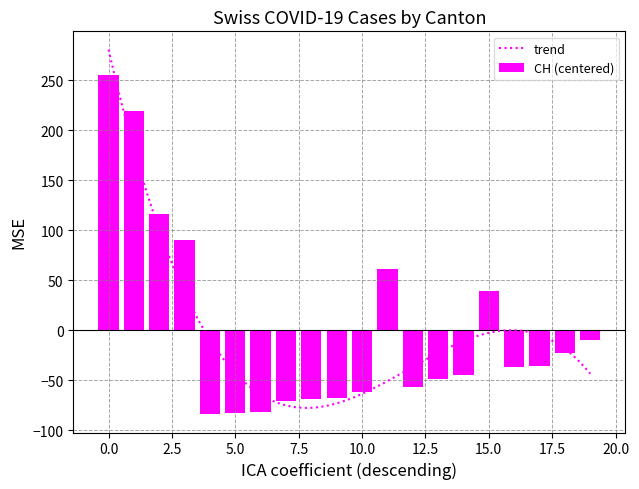

What is the maximum value for trend?

280.4